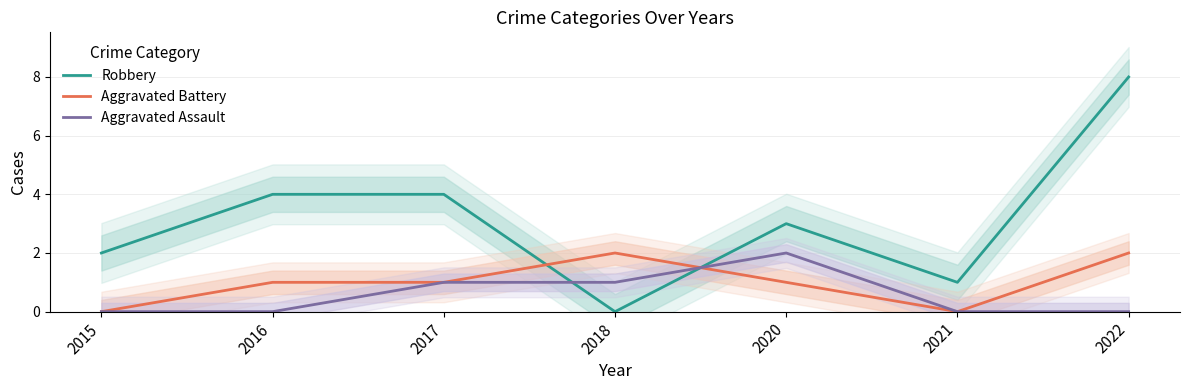

How many positive values does the Aggravated Assault series have?

3